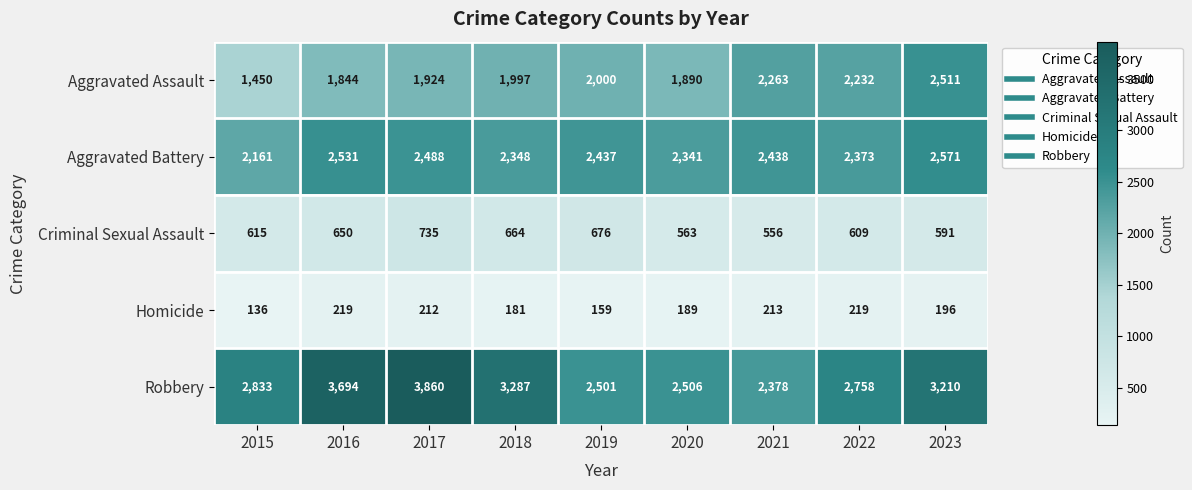

What value does the Aggravated Assault series have at 2018?

1997